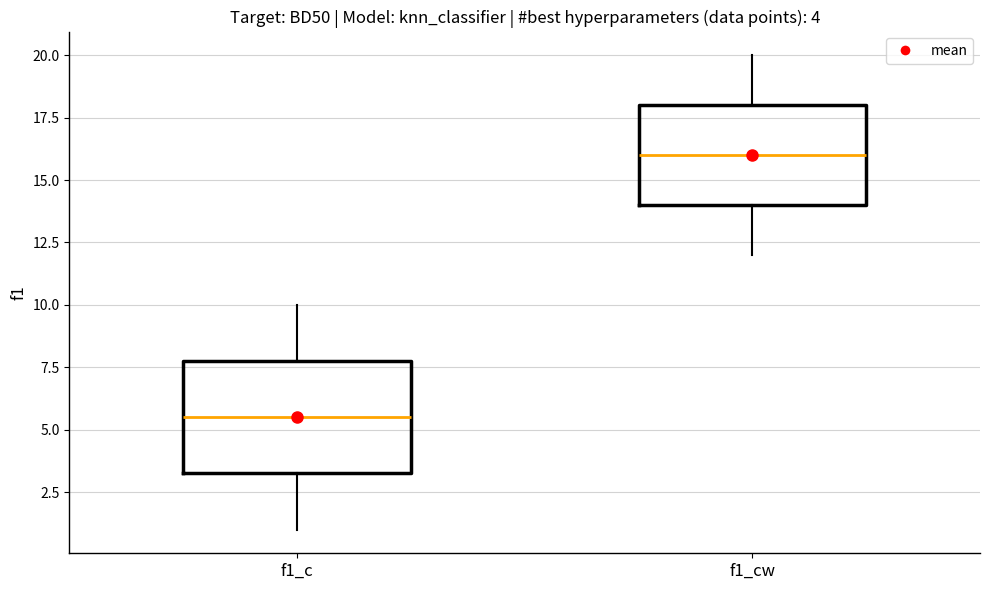

Which box's median line is the lowest?

f1_c